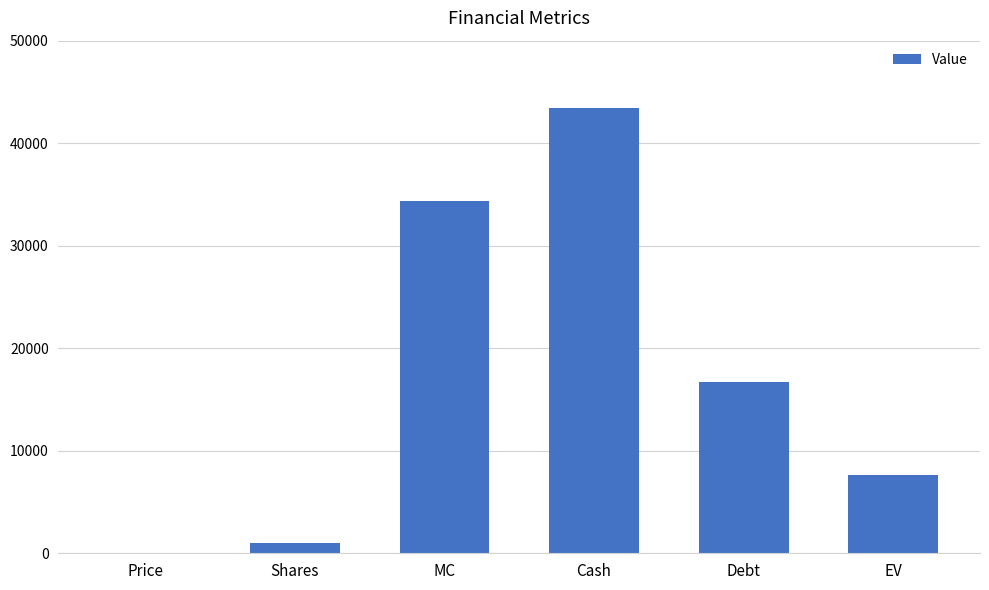

What is the sum of all values?

103334.0